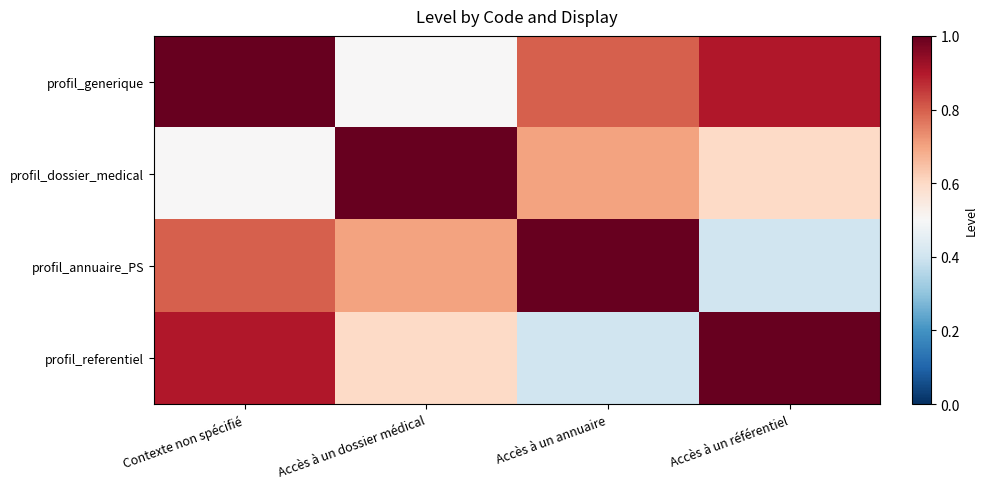

Reading left to right, list all the values displayed in this chart.

profil_generique: Contexte non spécifié=1.0	Accès à un dossier médical=0.5	Accès à un annuaire=0.8	Accès à un référentiel=0.9
profil_dossier_medical: Contexte non spécifié=0.5	Accès à un dossier médical=1.0	Accès à un annuaire=0.7	Accès à un référentiel=0.6
profil_annuaire_PS: Contexte non spécifié=0.8	Accès à un dossier médical=0.7	Accès à un annuaire=1.0	Accès à un référentiel=0.4
profil_referentiel: Contexte non spécifié=0.9	Accès à un dossier médical=0.6	Accès à un annuaire=0.4	Accès à un référentiel=1.0